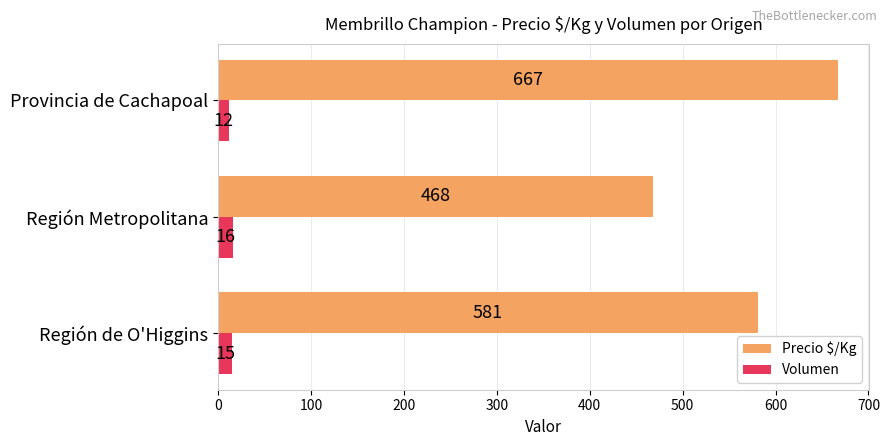

How many values in the Volumen series are below 15?

1